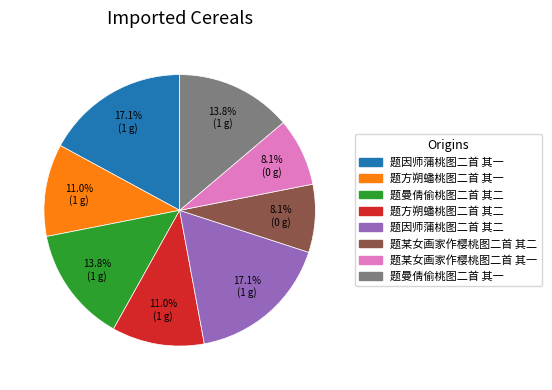

Is 题因师蒲桃图二首 其二 the majority of the pie?

No